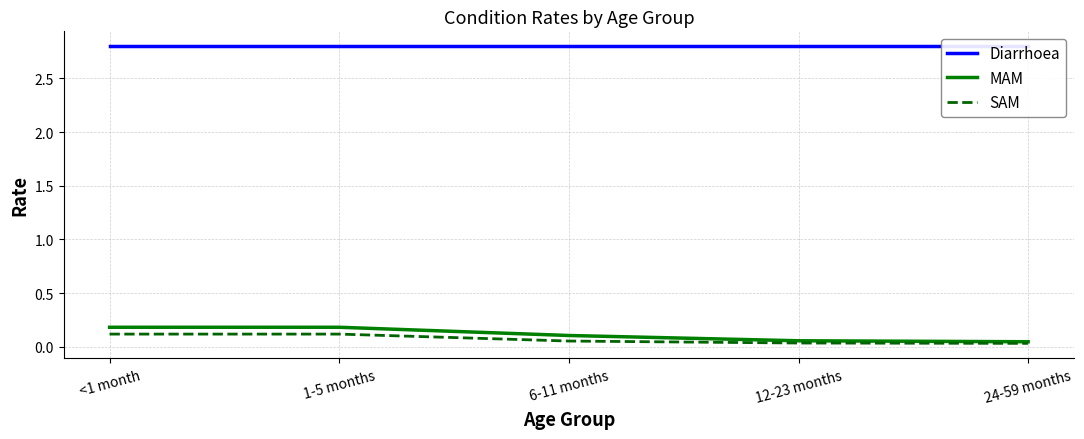

How many series are shown in this chart?

3